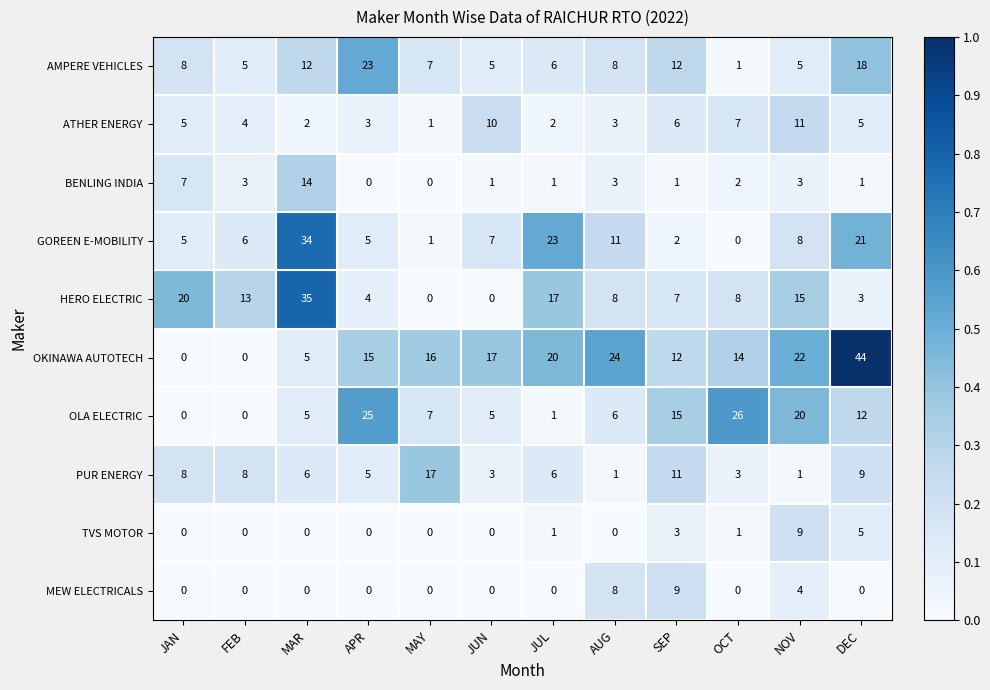

Which series has the largest total across all categories?

OKINAWA AUTOTECH